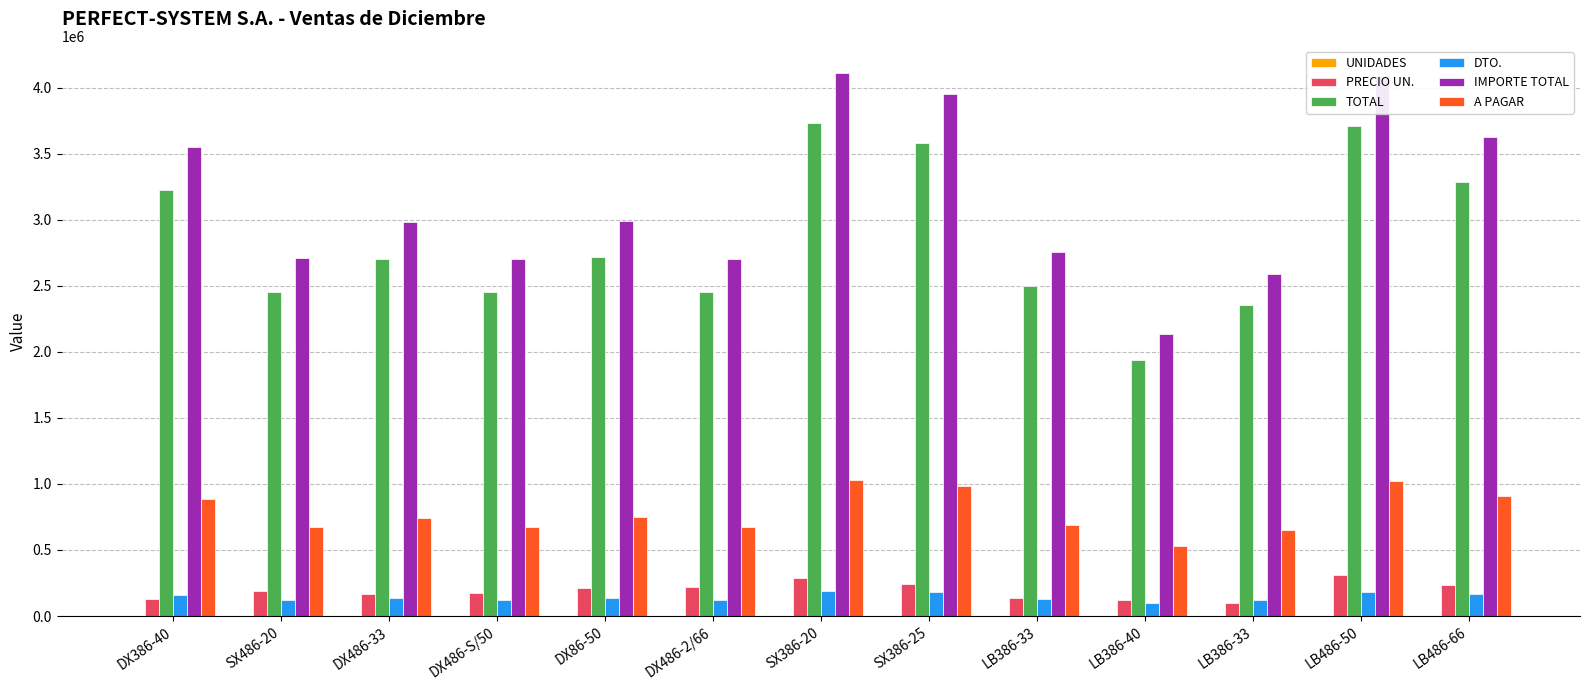

How many distinct data groups are displayed?

6